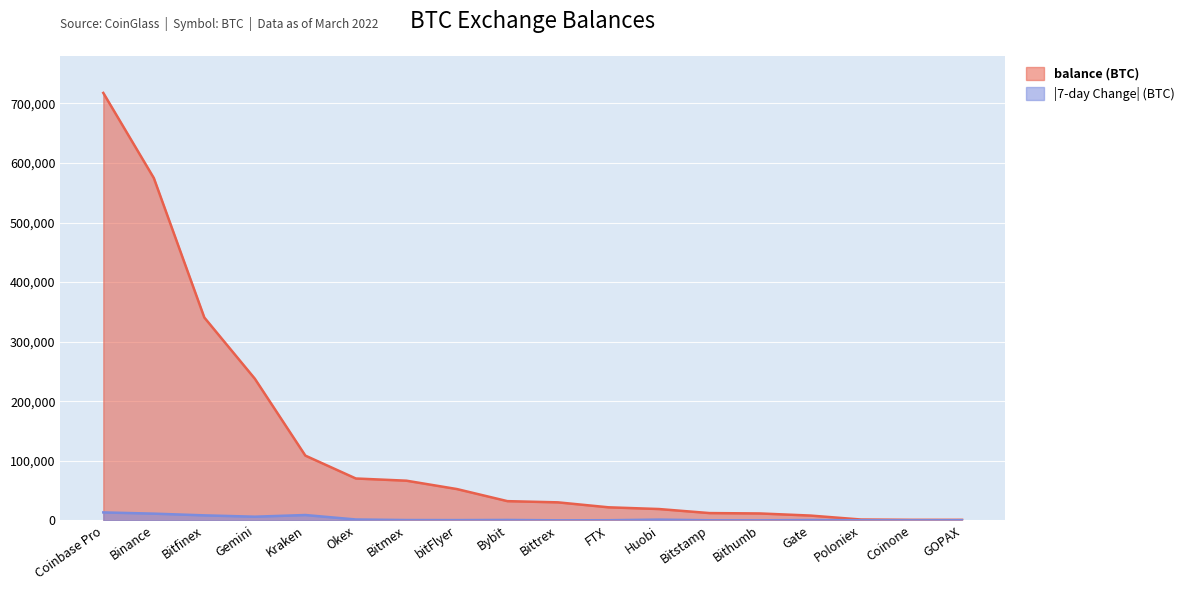

What is the change in value from Coinbase Pro to Bitstamp?

-705426.1